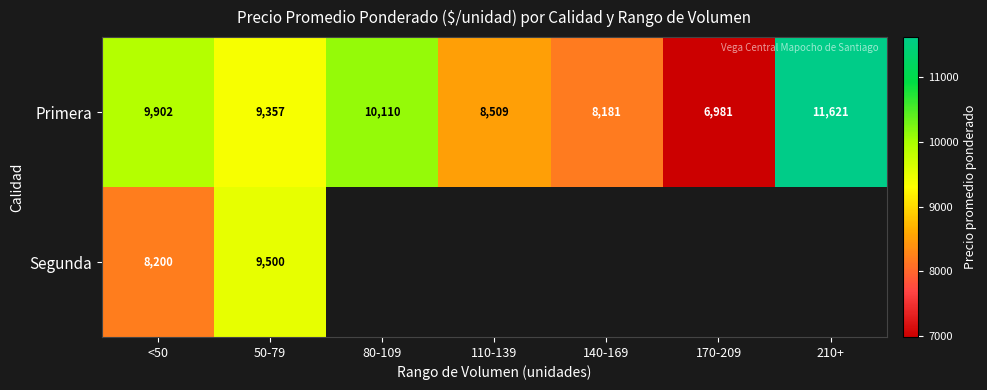

Which category has the highest value in the Primera series?

210+